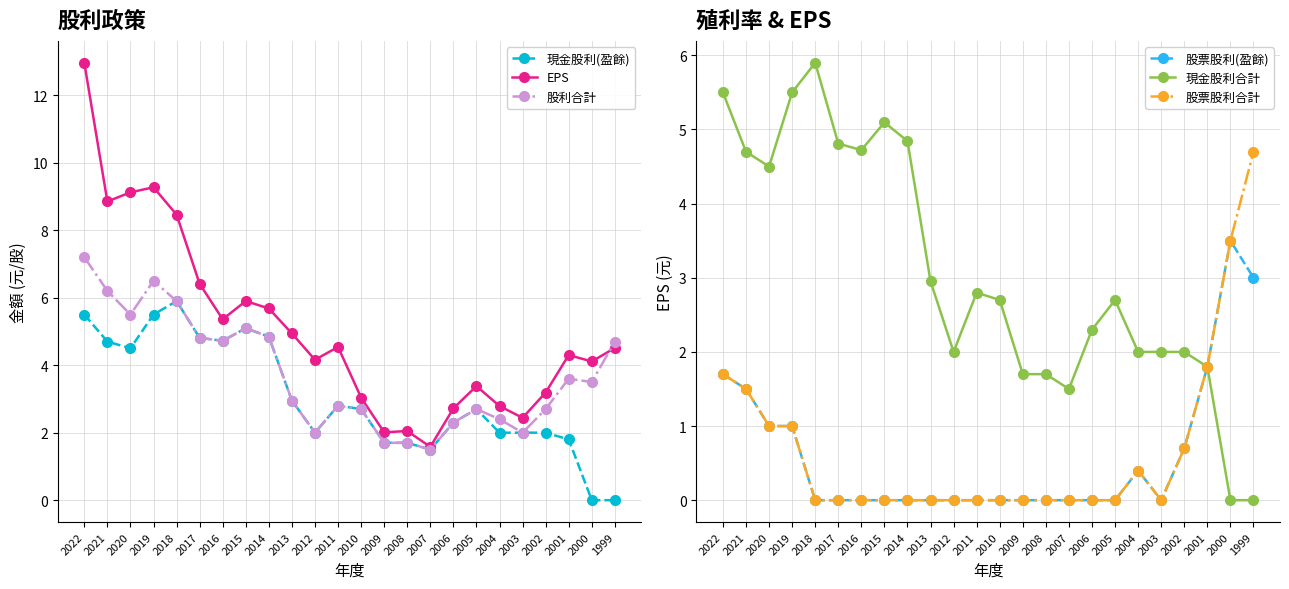

At which category is the sum across all series the highest?

2022